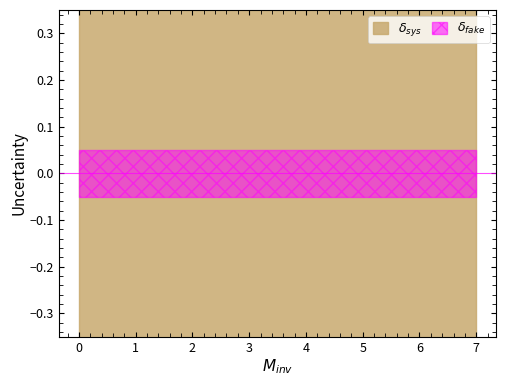

True or false: col_2 and col_1 intersect in this chart.

False